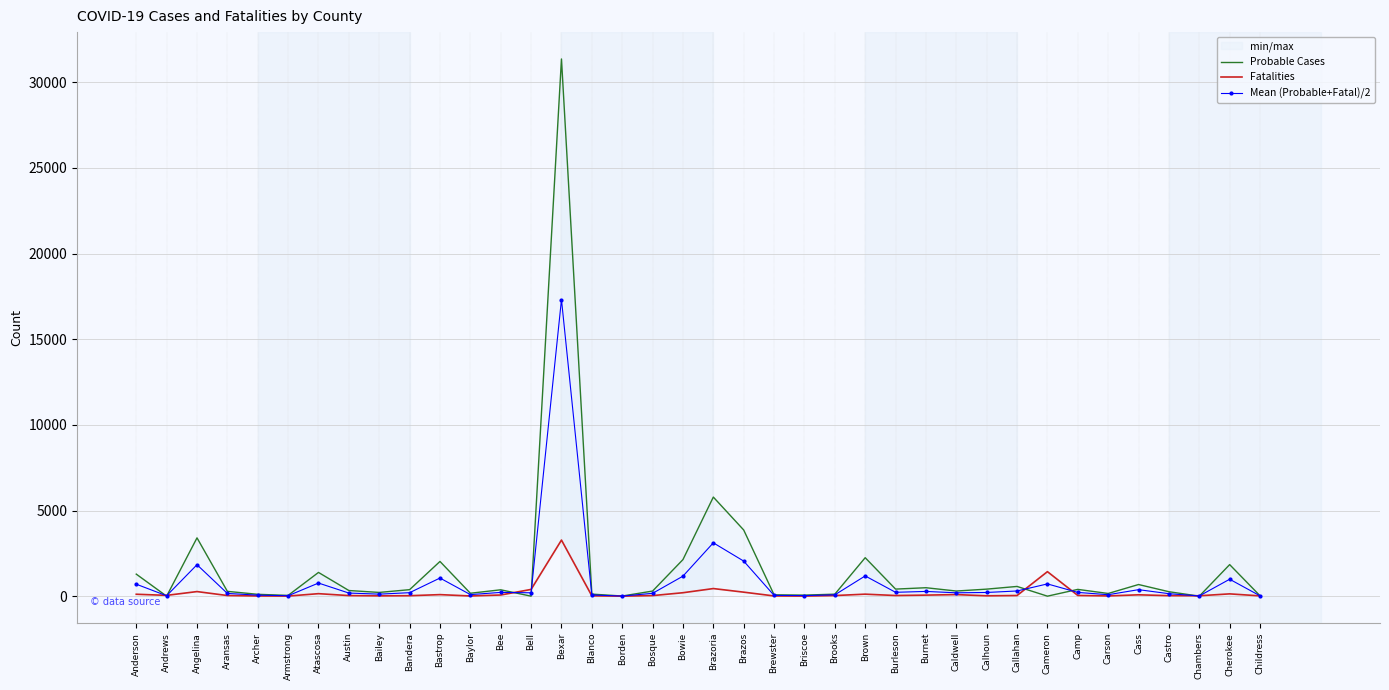

At which label does Mean (Probable+Fatal)/2 reach its minimum?

Borden